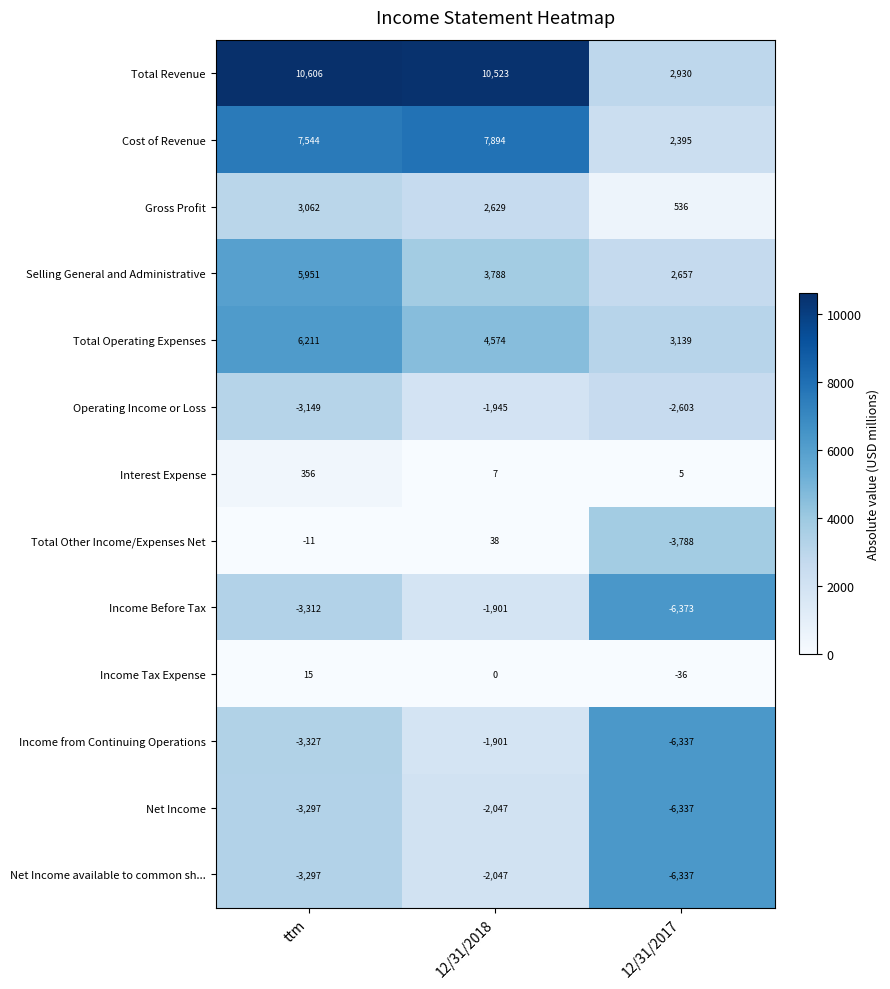

Which series has the widest spread of values?

Total Revenue